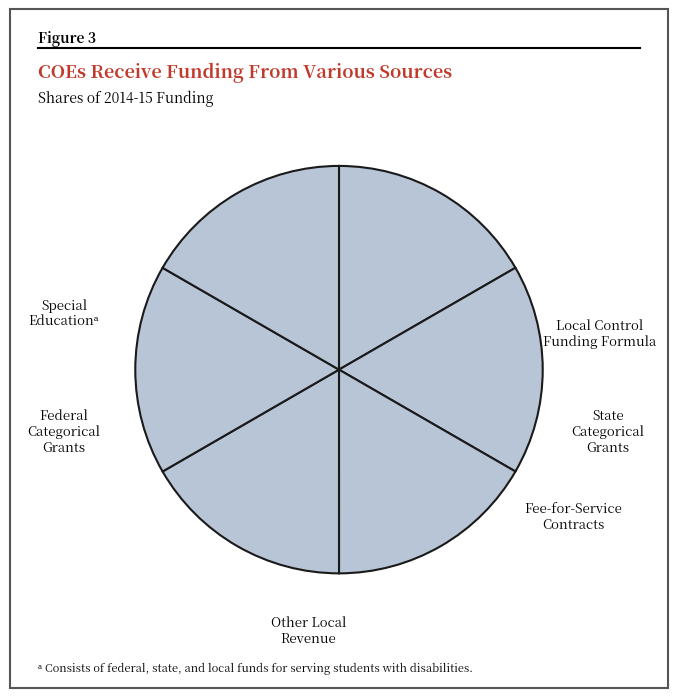

Count the number of slices in the pie.

6